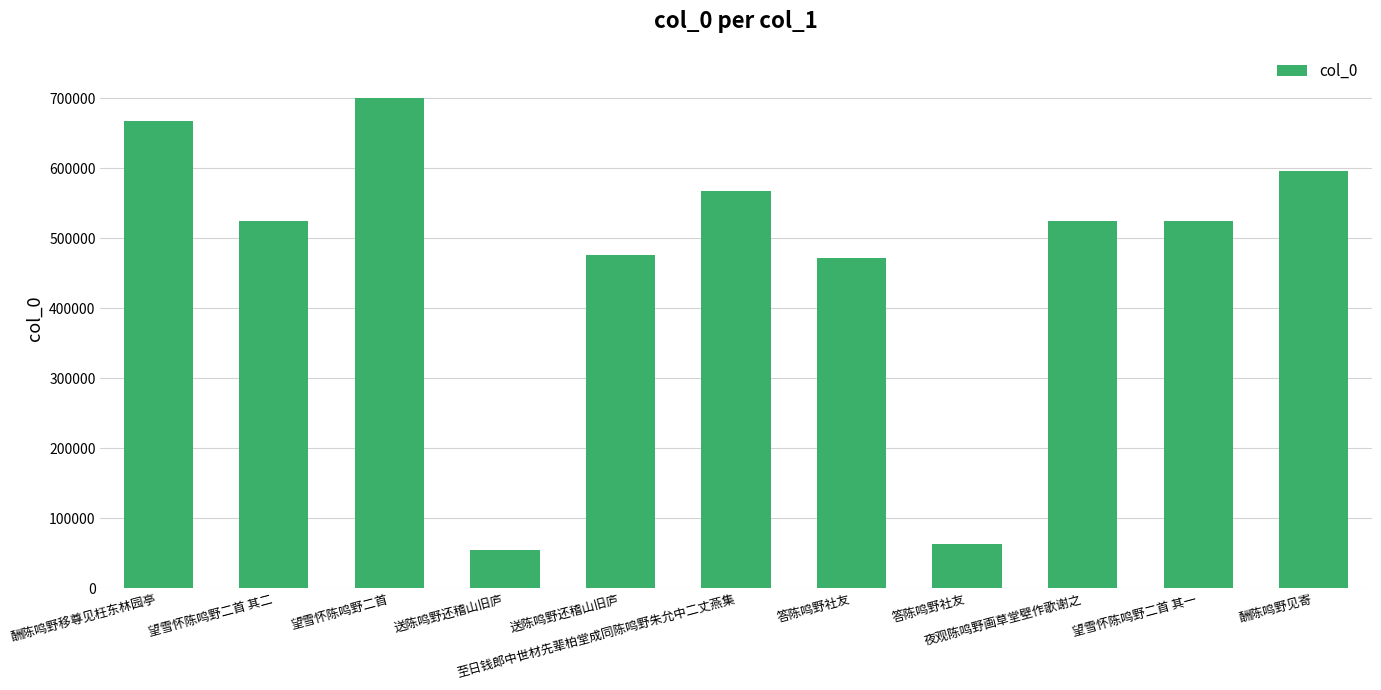

What is the value of the 6th bar from the left?

567483